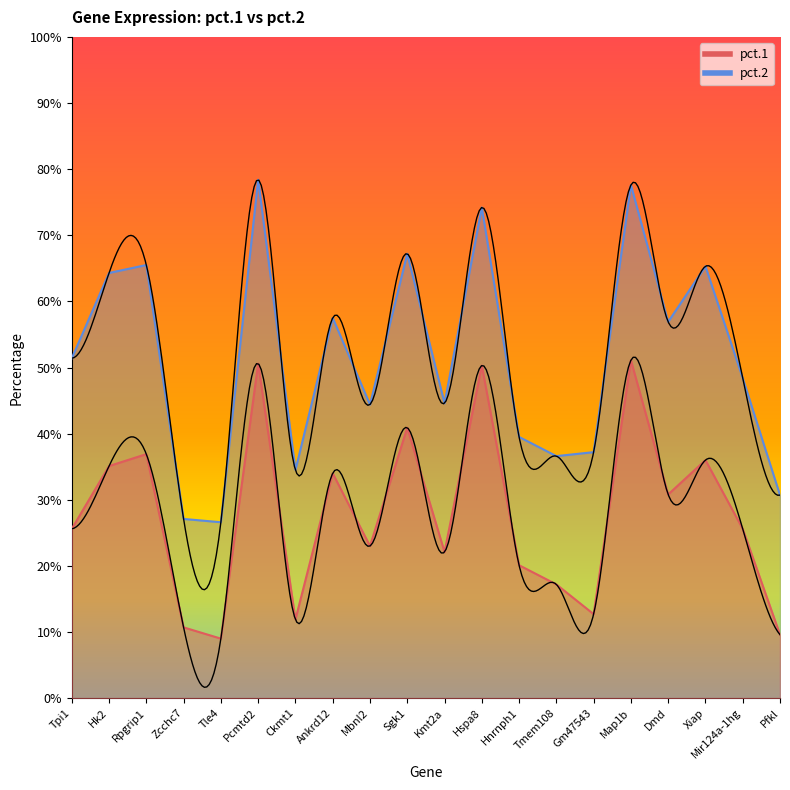

At how many categories does at least one series exceed 0?

20